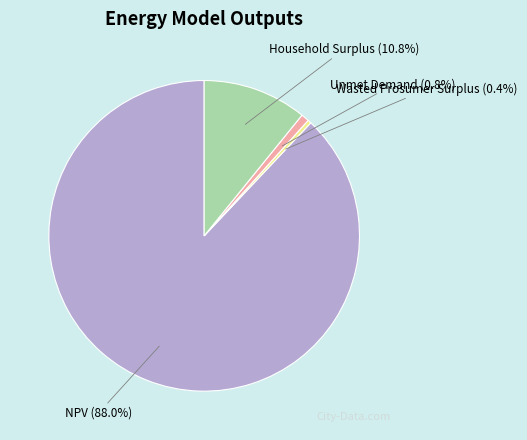

To the nearest percent, what is the average slice percentage?

25%